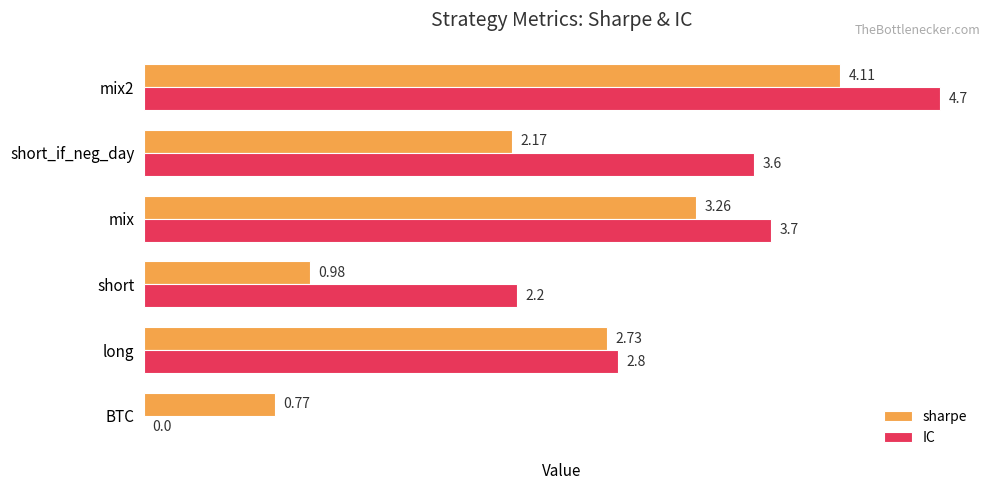

What is the total value across all series at short?

3.2